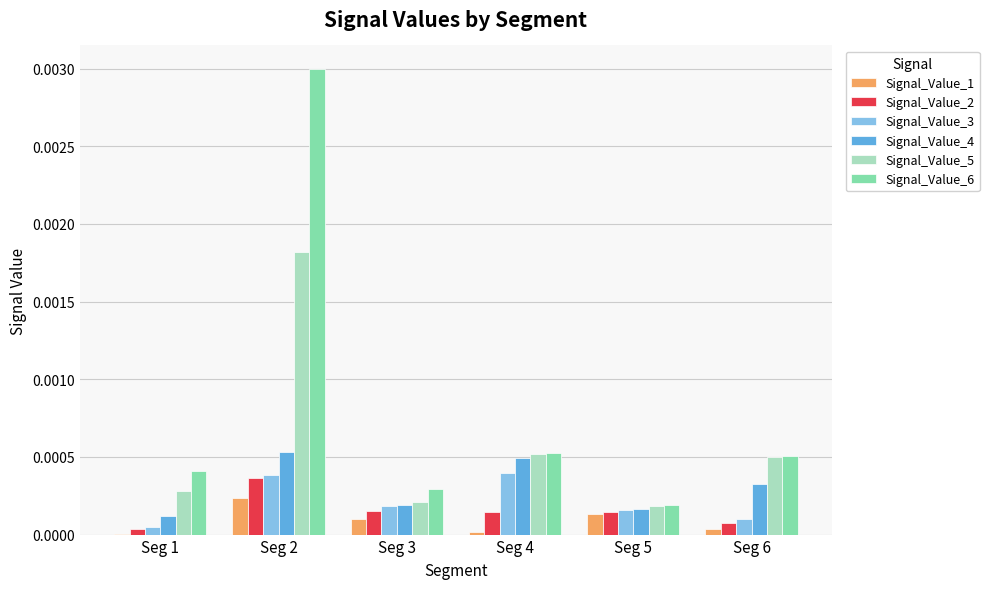

Are the bars horizontal?

No